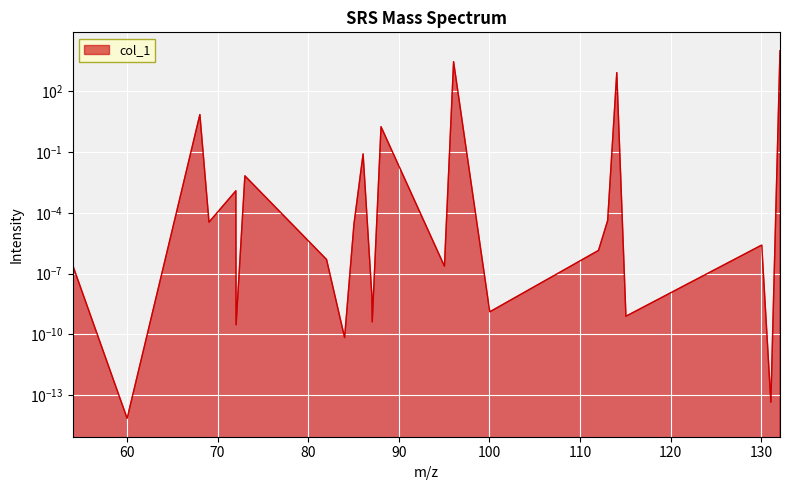

Rank the categories by value from lowest to highest.

60.021128, 131.058241, 84.021128, 72.044938, 87.068413, 115.063327, 100.039852, 87.032027, 95.037113, 54.010564, 82.029288, 112.039852, 130.050416, 85.052763, 69.057849, 113.047677, 72.021128, 73.016377, 86.060588, 88.039852, 68.050024, 114.055502, 96.044938, 132.066066